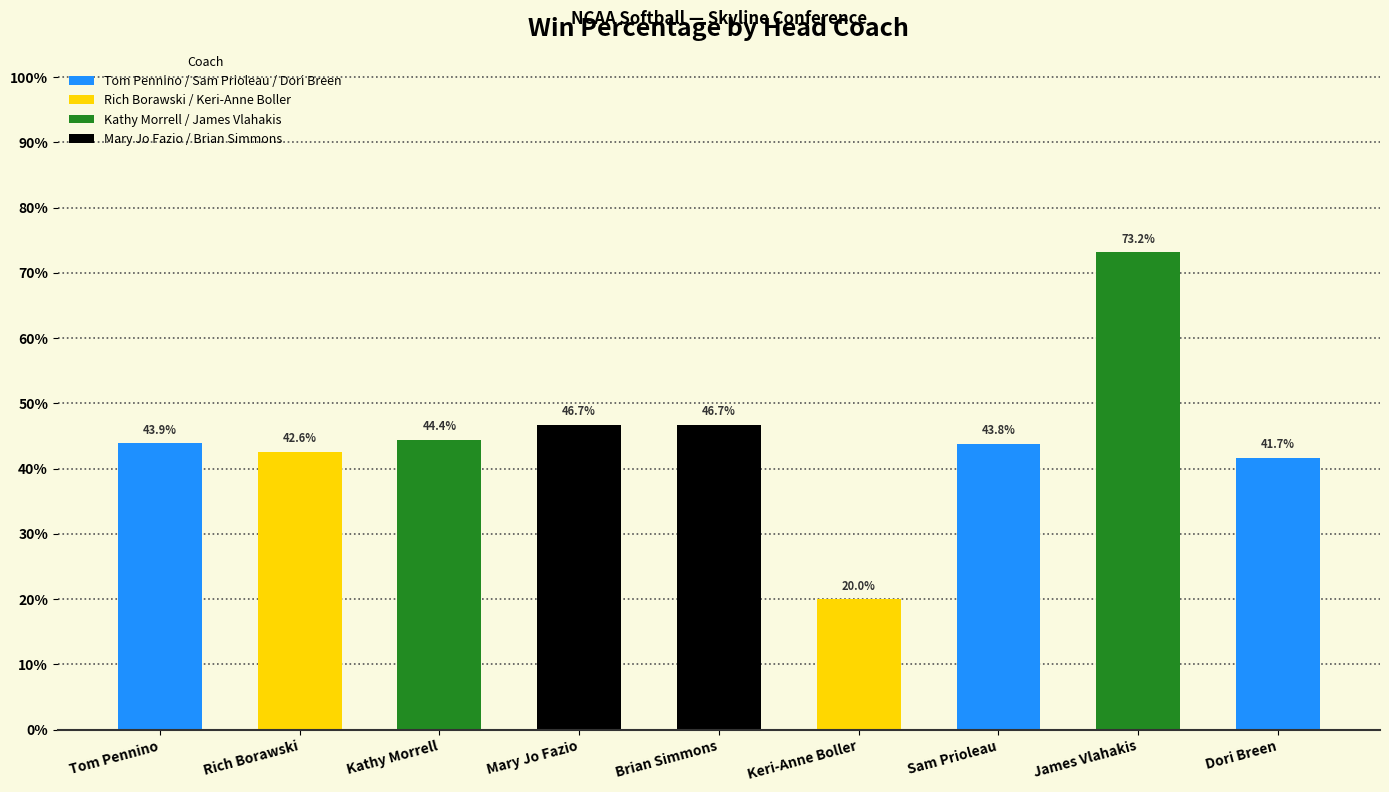

What is the maximum value shown in the chart?

0.7